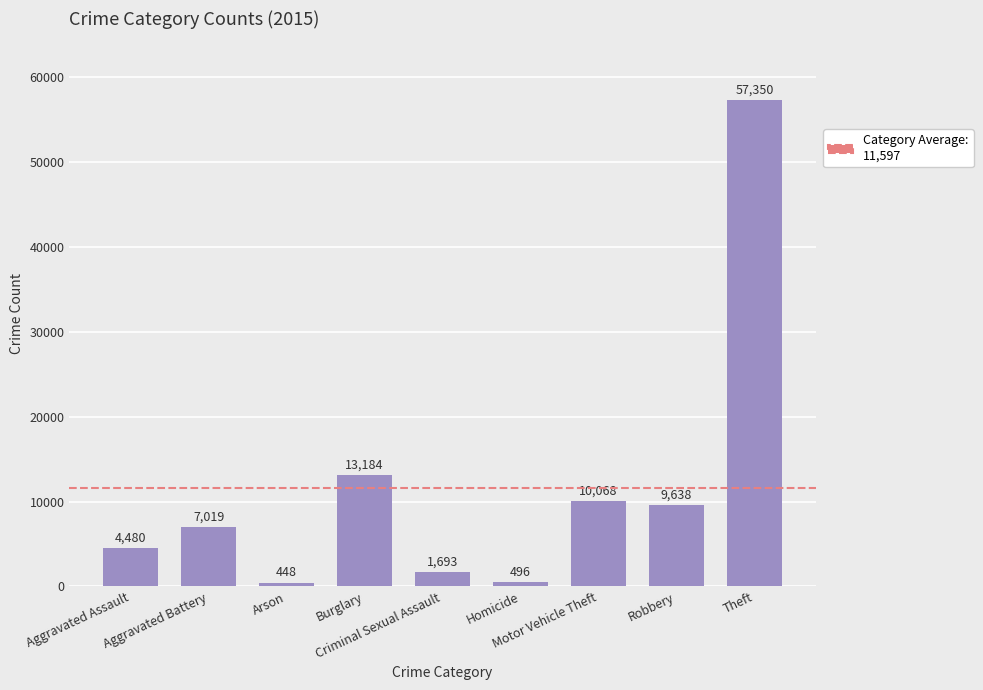

What is the value of the 1st bar from the left?

4480